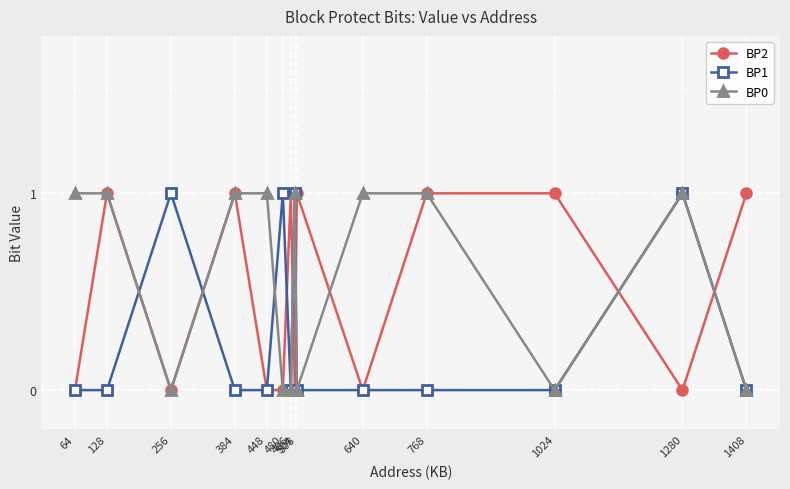

Count the number of data series in this chart.

3